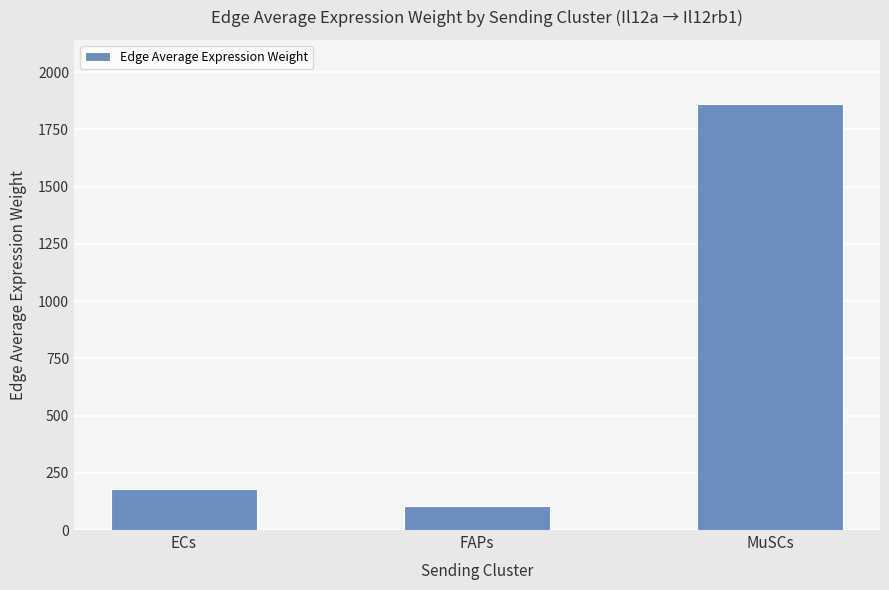

How many values are below 177?

1